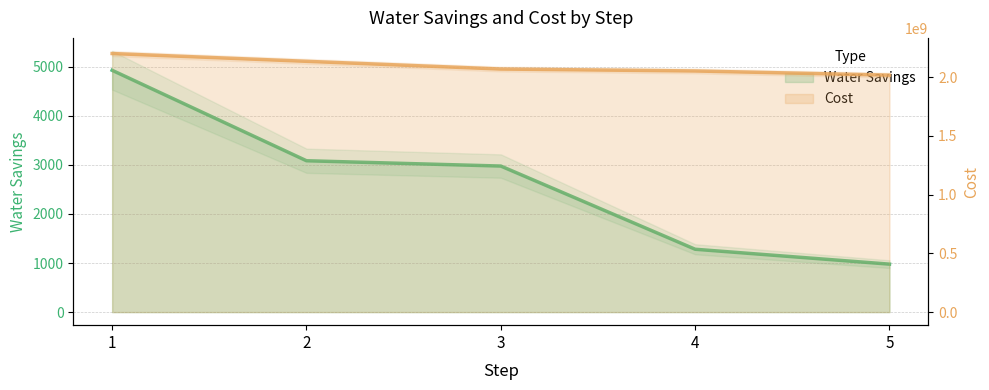

How many data points in Cost are above 2068081880?

2